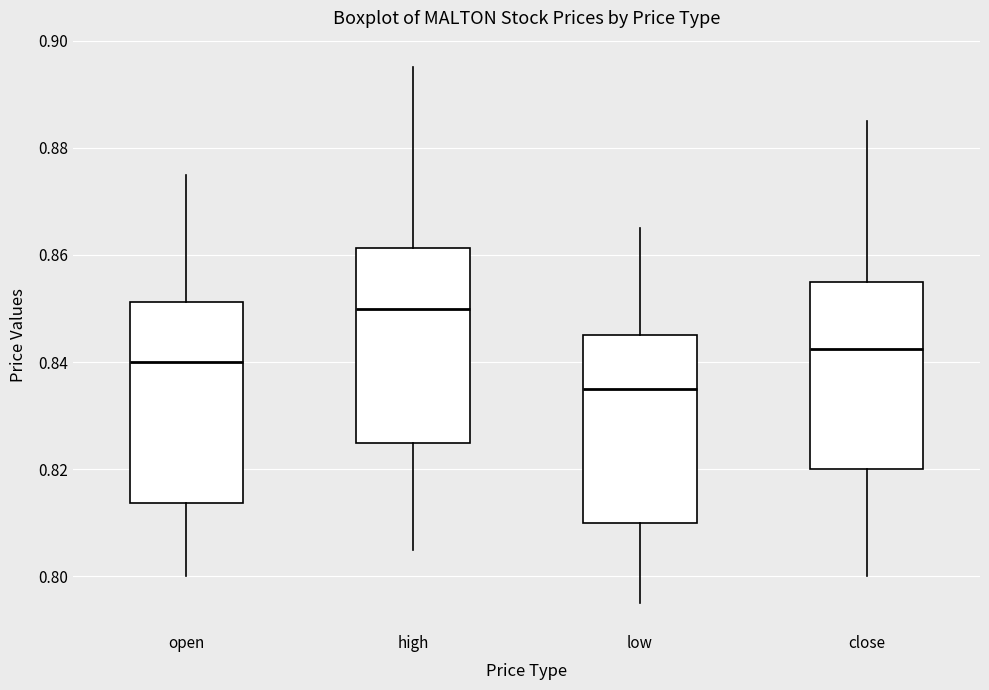

Which box has the highest median line?

high